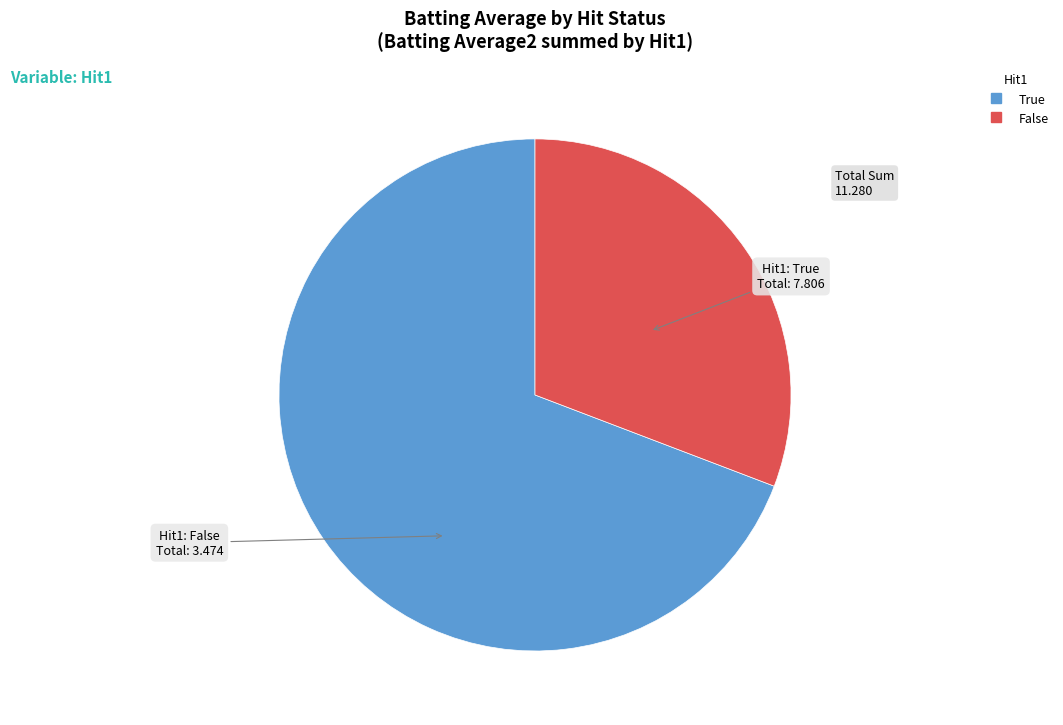

Which slice is the largest?

True